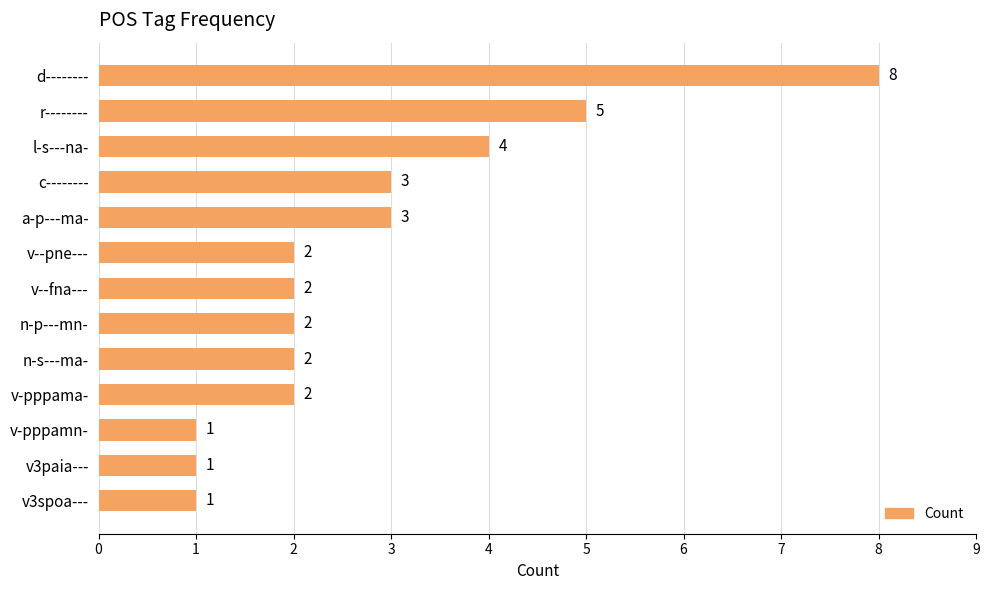

Reading top to bottom, list all the values displayed in this chart.

8	5	4	3	3	2	2	2	2	2	1	1	1